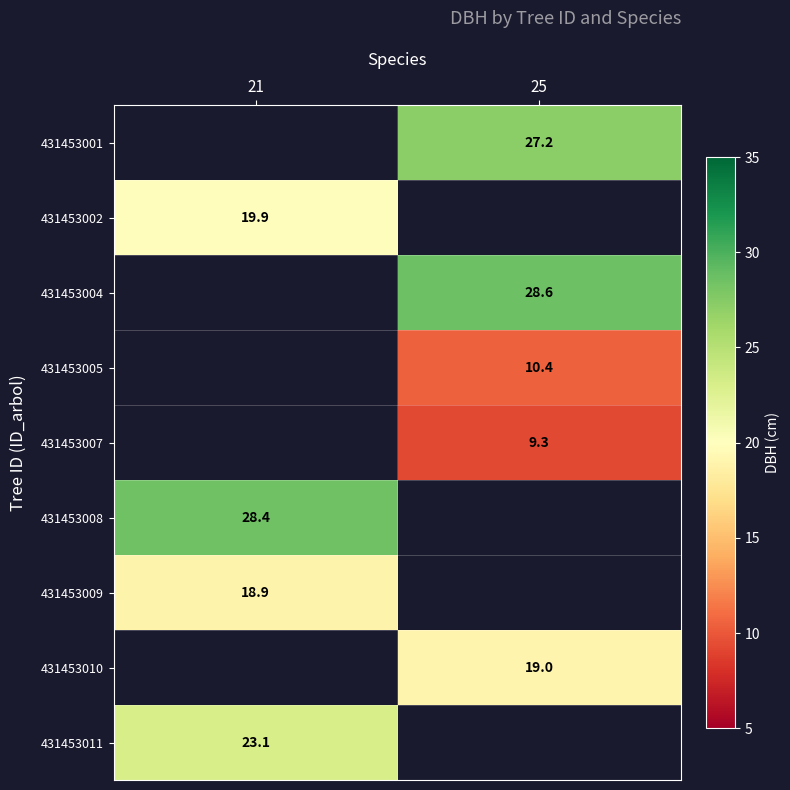

The 431453008 series shows 15.4 at 21. True or false?

False